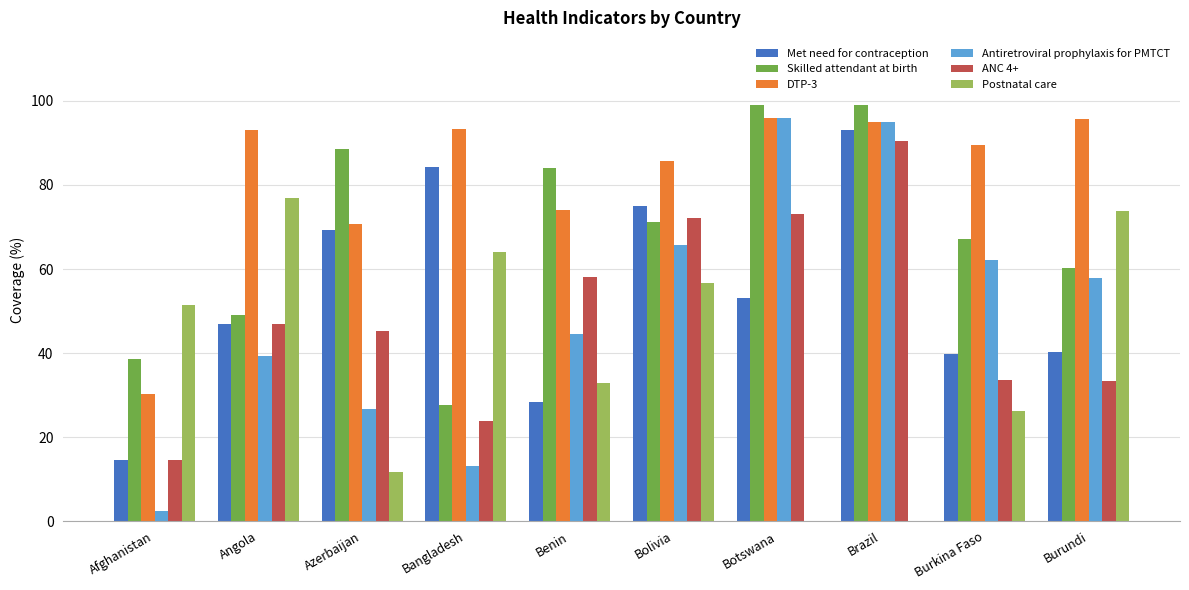

How many groups of bars are there?

10